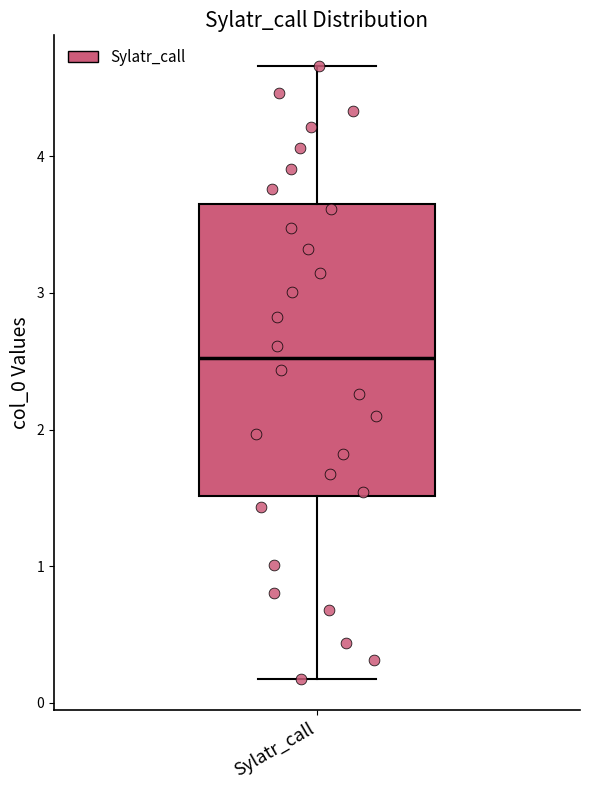

Where does the lower whisker of the box for Sylatr_call end on the y-axis? The values are not printed on the chart, so give them approximately, as read against the axis.

0.2